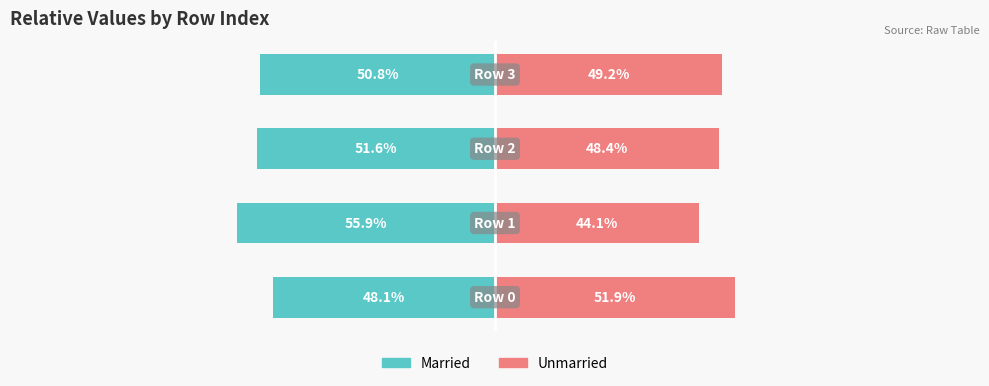

Reading left to right, list all the values displayed in this chart.

Married: 0=-48.1	1=-55.9	2=-51.6	3=-50.8
Unmarried: 0=51.9	1=44.1	2=48.4	3=49.2